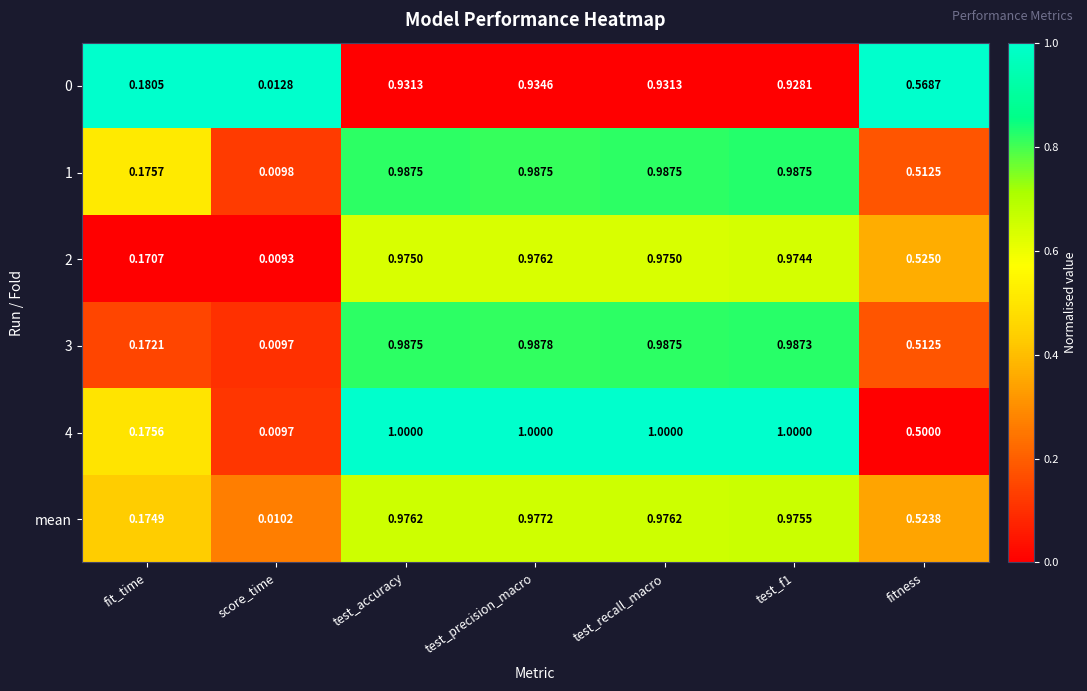

At which label does 0 reach its minimum?

score_time